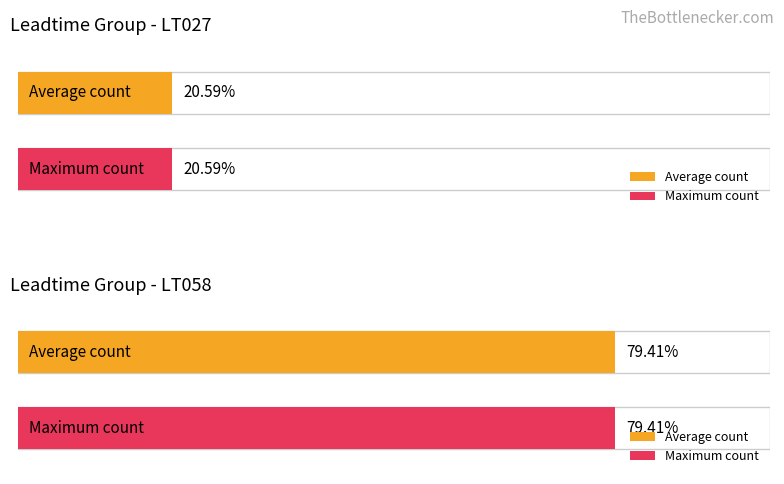

Are the bars grouped side by side (vs. stacked)?

Yes